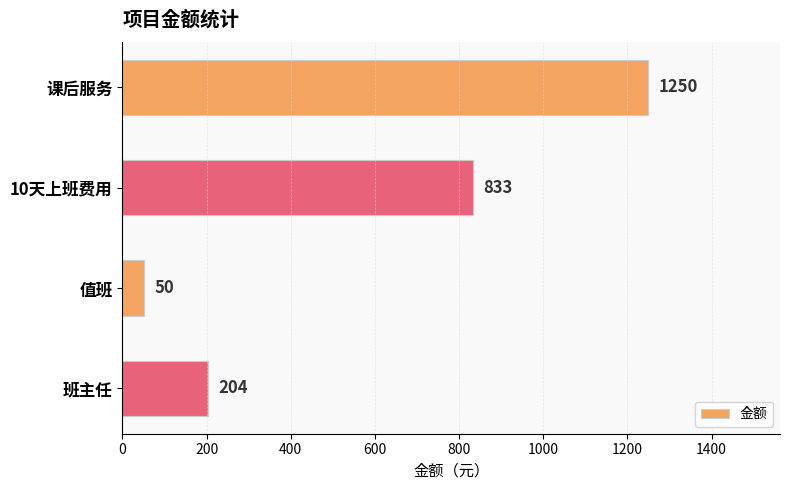

What is the label of the 1st bar from the top?

课后服务